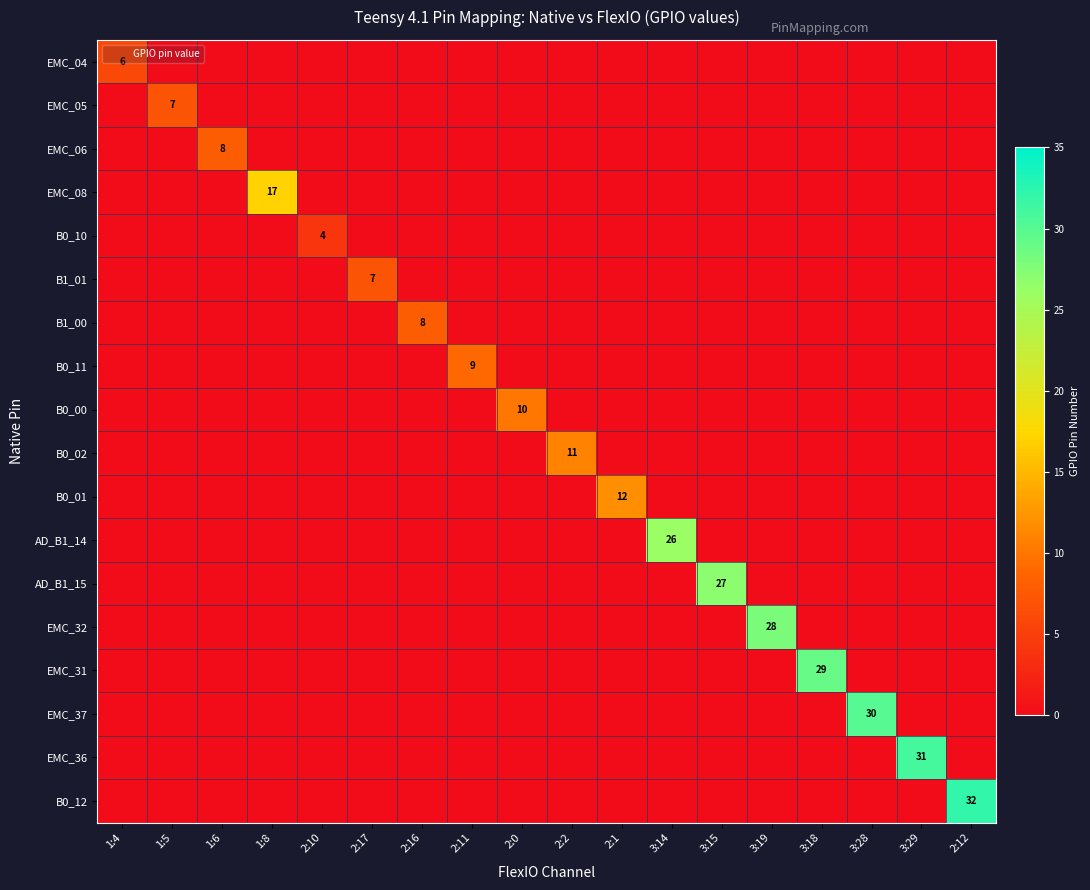

How many B0_11 values are between 0 and 1?

17